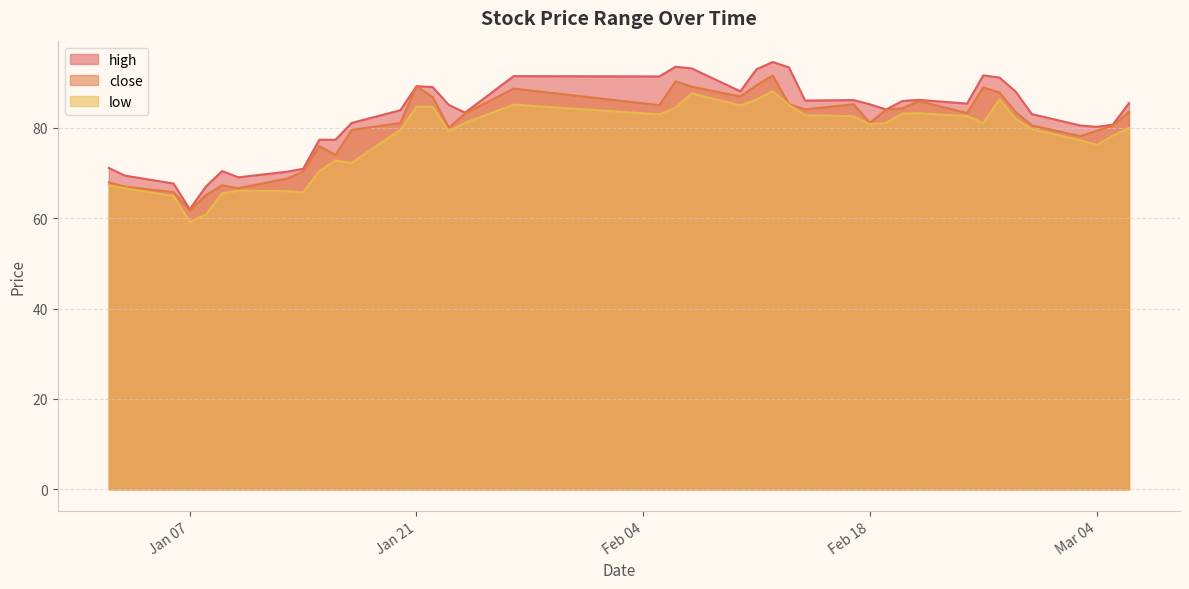

Which label corresponds to the smallest value in the chart?

Jan 07